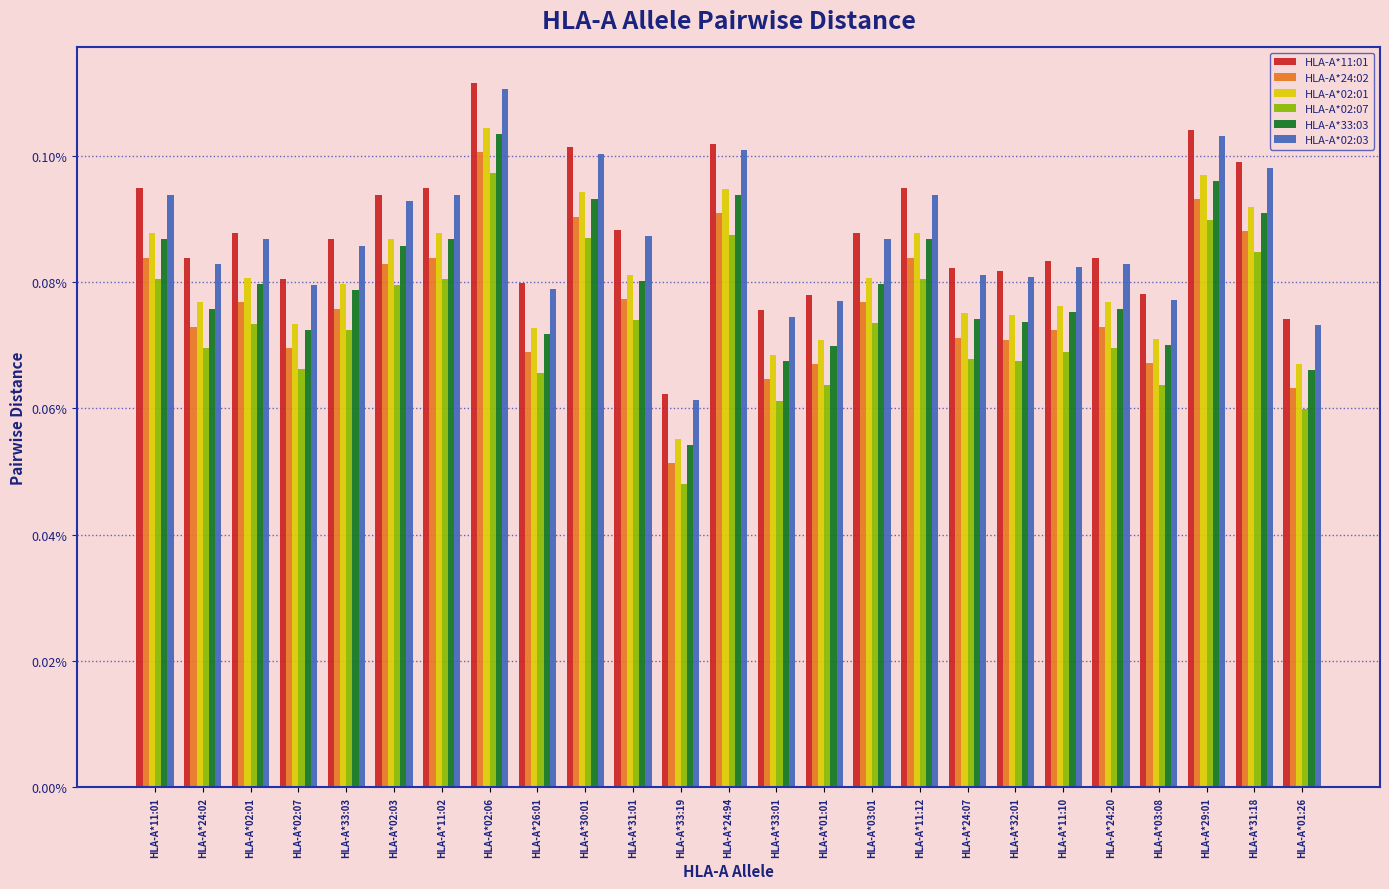

Reading left to right, transcribe all the data shown in this chart.

HLA-A*11:01: 0.0	0.0	0.0	0.0	0.0	0.0	0.0	0.0	0.0	0.0	0.0	0.0	0.0	0.0	0.0	0.0	0.0	0.0	0.0	0.0	0.0	0.0	0.0	0.0	0.0
HLA-A*24:02: 0.0	0.0	0.0	0.0	0.0	0.0	0.0	0.0	0.0	0.0	0.0	0.0	0.0	0.0	0.0	0.0	0.0	0.0	0.0	0.0	0.0	0.0	0.0	0.0	0.0
HLA-A*02:01: 0.0	0.0	0.0	0.0	0.0	0.0	0.0	0.0	0.0	0.0	0.0	0.0	0.0	0.0	0.0	0.0	0.0	0.0	0.0	0.0	0.0	0.0	0.0	0.0	0.0
HLA-A*02:07: 0.0	0.0	0.0	0.0	0.0	0.0	0.0	0.0	0.0	0.0	0.0	0.0	0.0	0.0	0.0	0.0	0.0	0.0	0.0	0.0	0.0	0.0	0.0	0.0	0.0
HLA-A*33:03: 0.0	0.0	0.0	0.0	0.0	0.0	0.0	0.0	0.0	0.0	0.0	0.0	0.0	0.0	0.0	0.0	0.0	0.0	0.0	0.0	0.0	0.0	0.0	0.0	0.0
HLA-A*02:03: 0.0	0.0	0.0	0.0	0.0	0.0	0.0	0.0	0.0	0.0	0.0	0.0	0.0	0.0	0.0	0.0	0.0	0.0	0.0	0.0	0.0	0.0	0.0	0.0	0.0